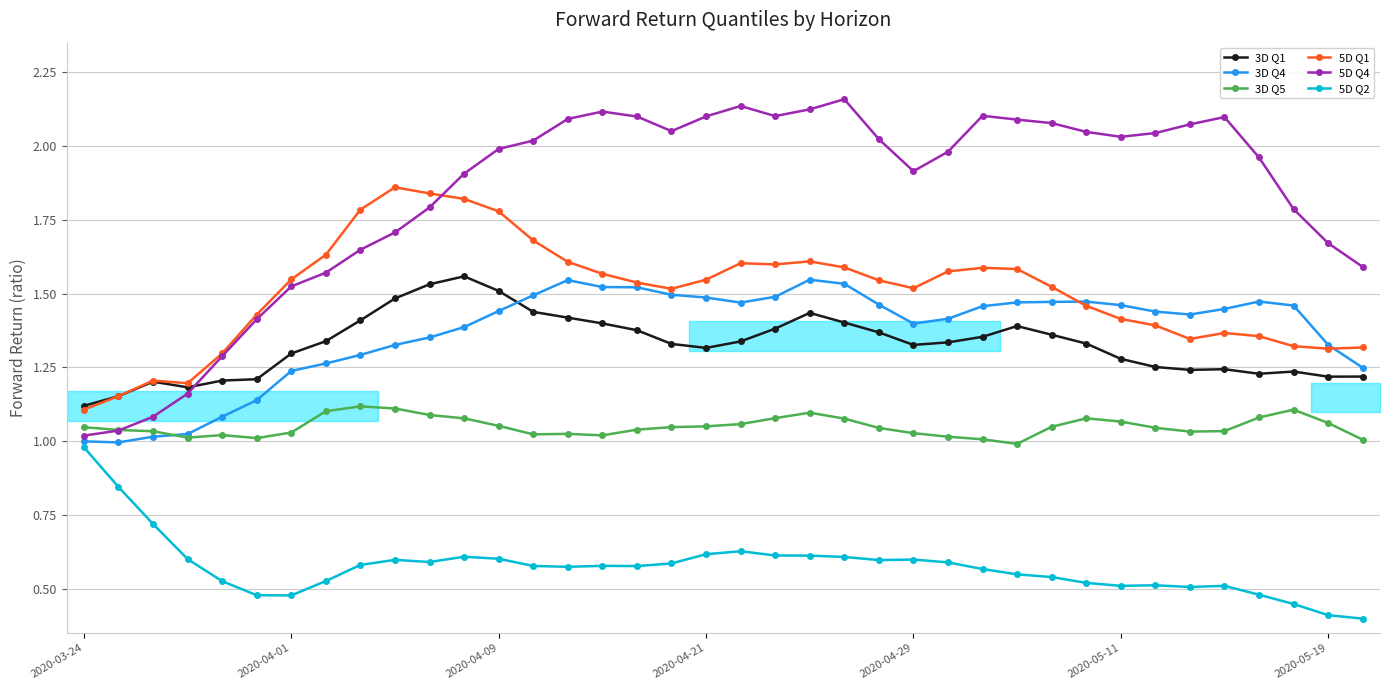

How many interior local peaks does the 3D Q4 series have?

4